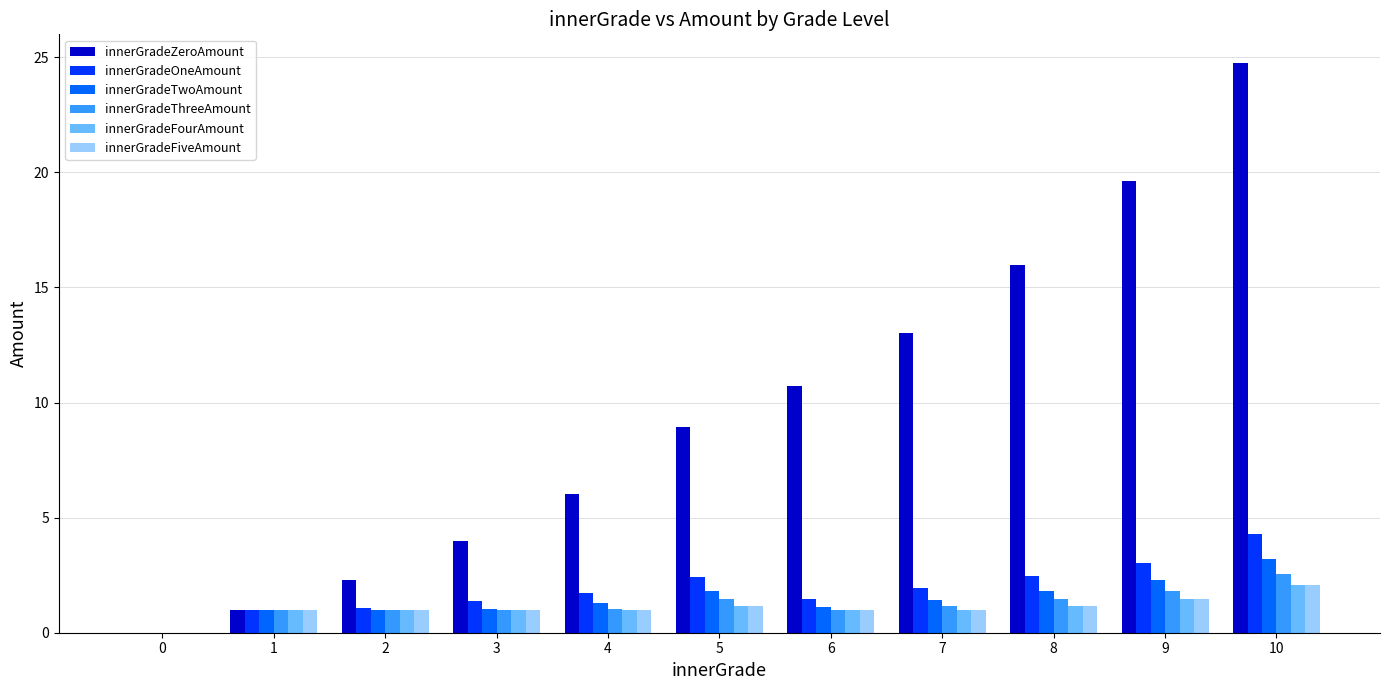

Is it true that innerGradeFiveAmount equals 1.0 at 2?

True